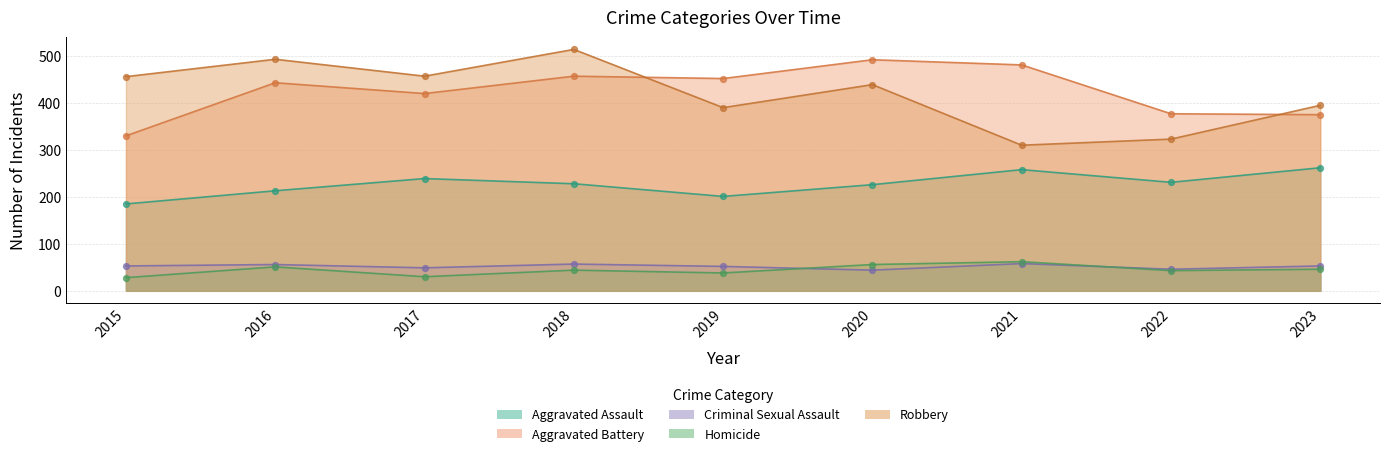

Is the value of Criminal Sexual Assault at 2021 greater than the value of Homicide at 2020?

Yes